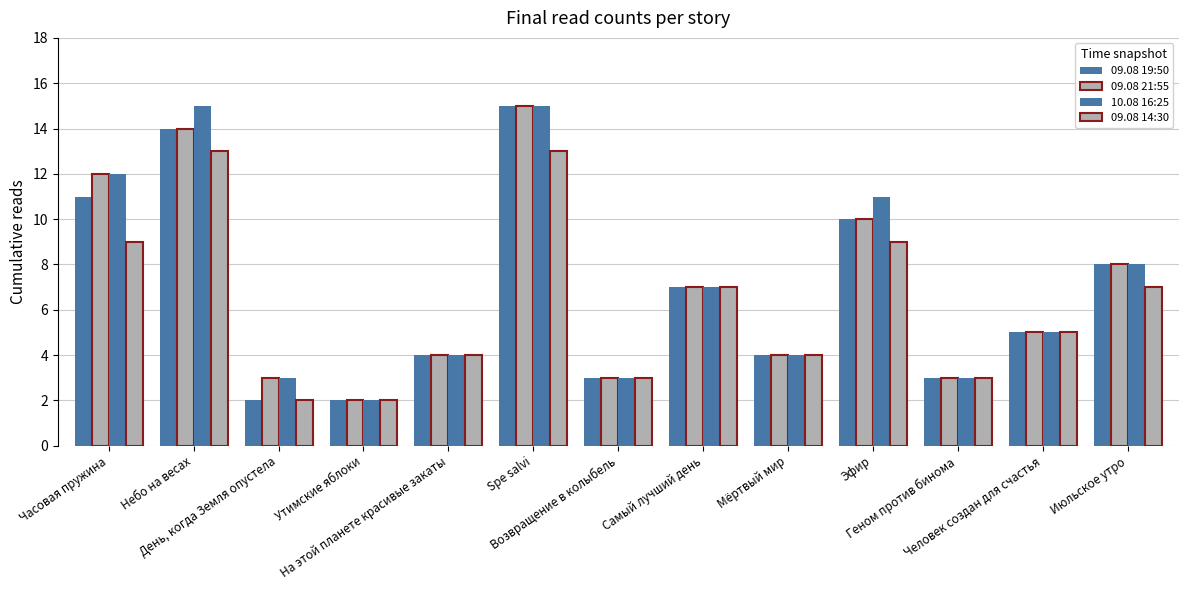

What is the label of the 9th bar from the left?

Мёртвый мир